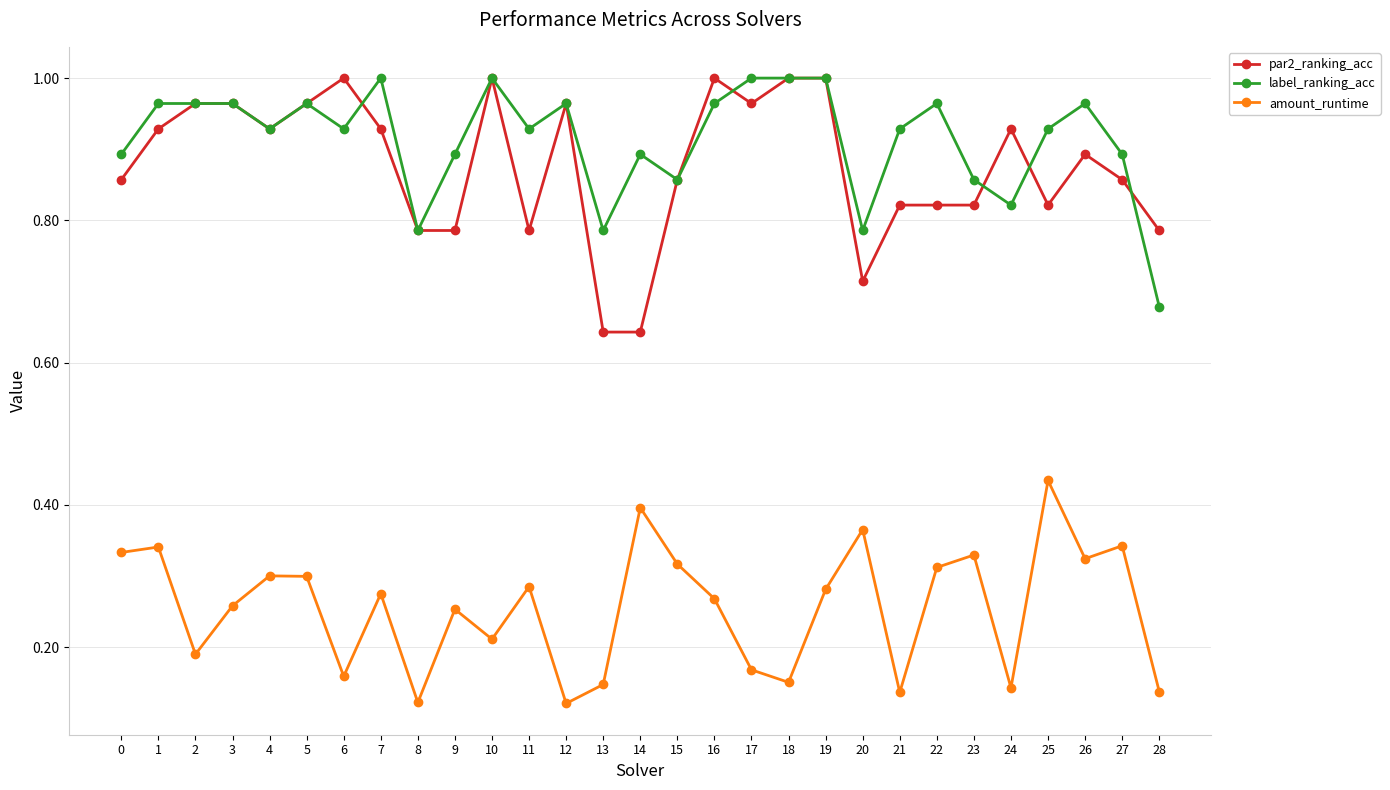

True or false: amount_runtime and label_ranking_acc cross at least once.

False